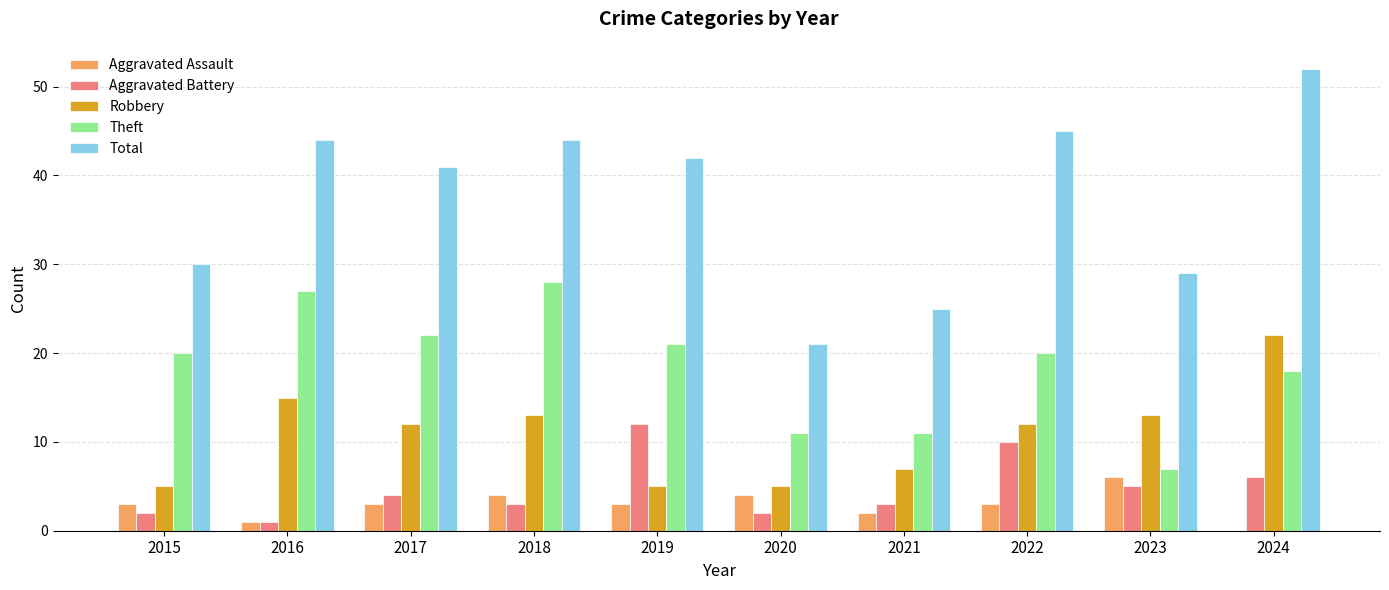

Which series changed the most between 2018 and 2023?

Theft